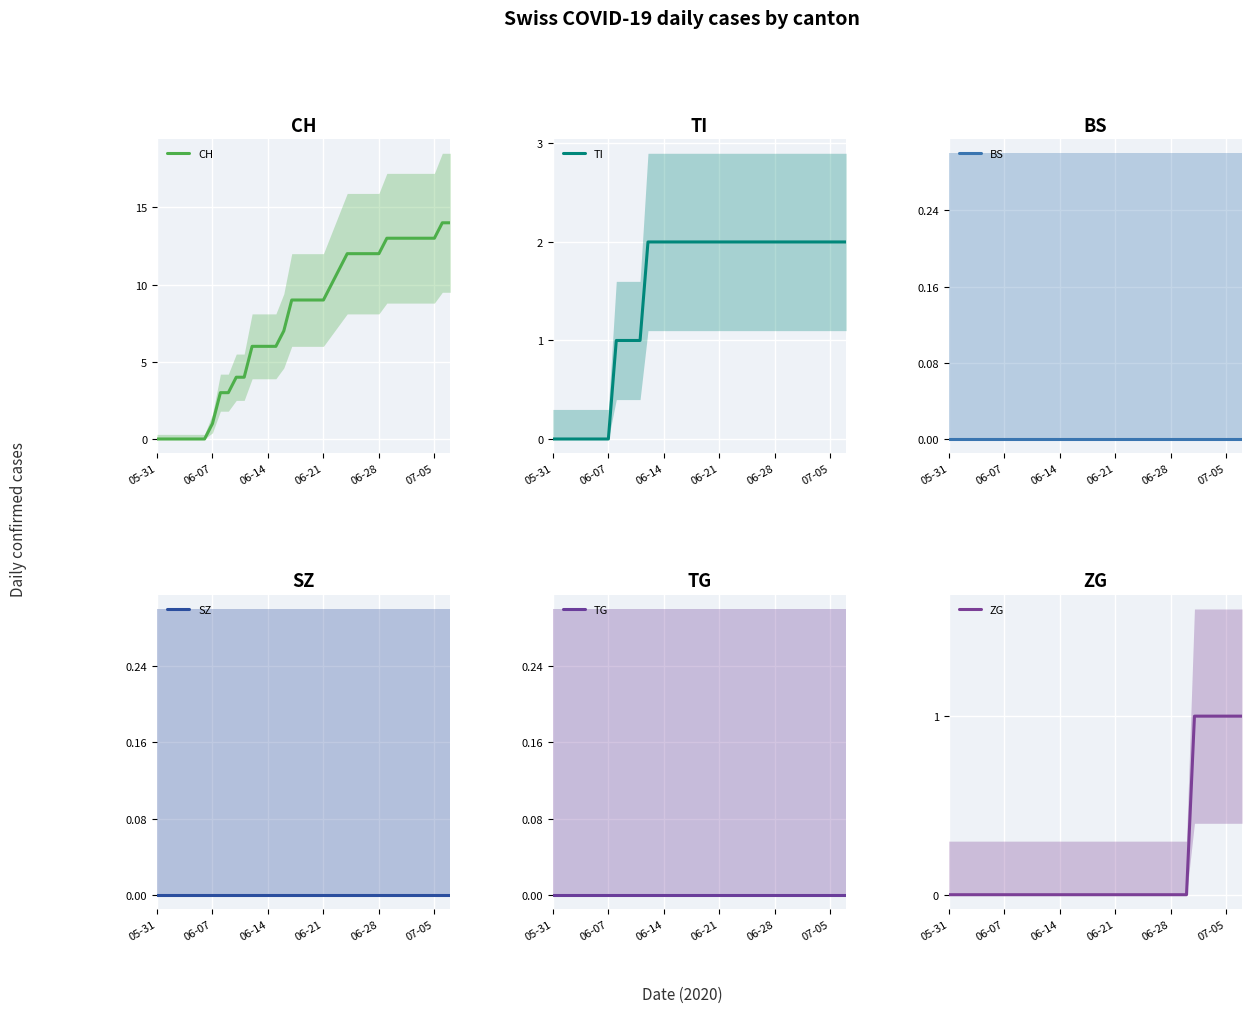

Which series has the largest range (max minus min)?

CH